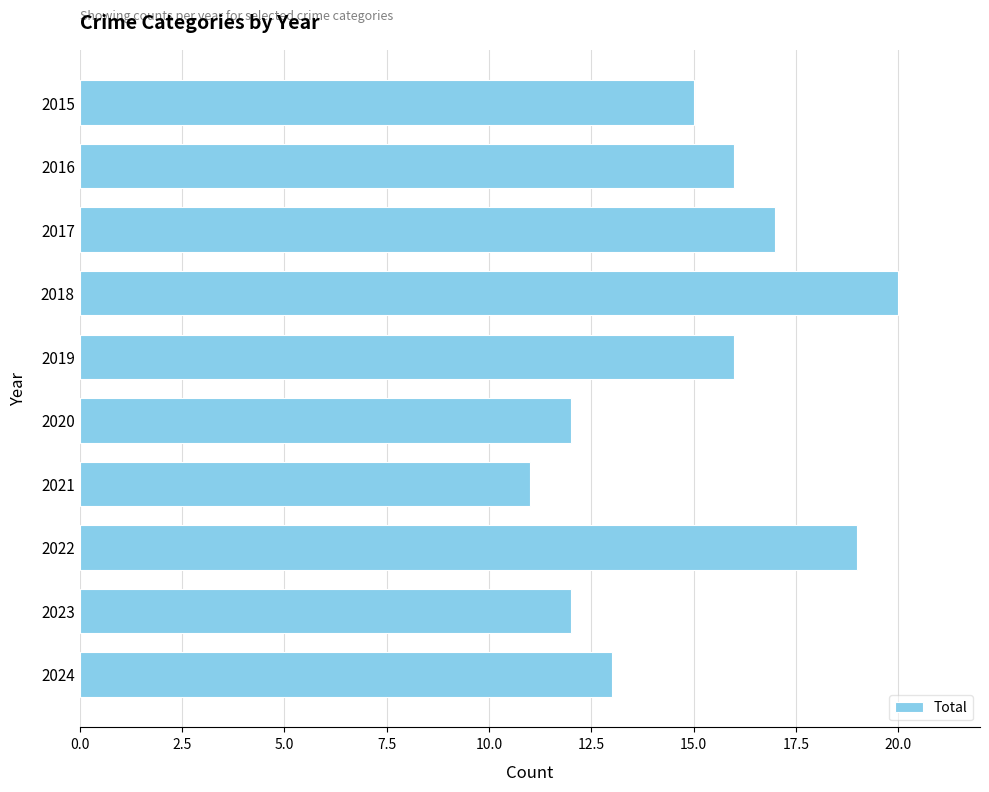

What is the change in value from 2015 to 2023?

-3